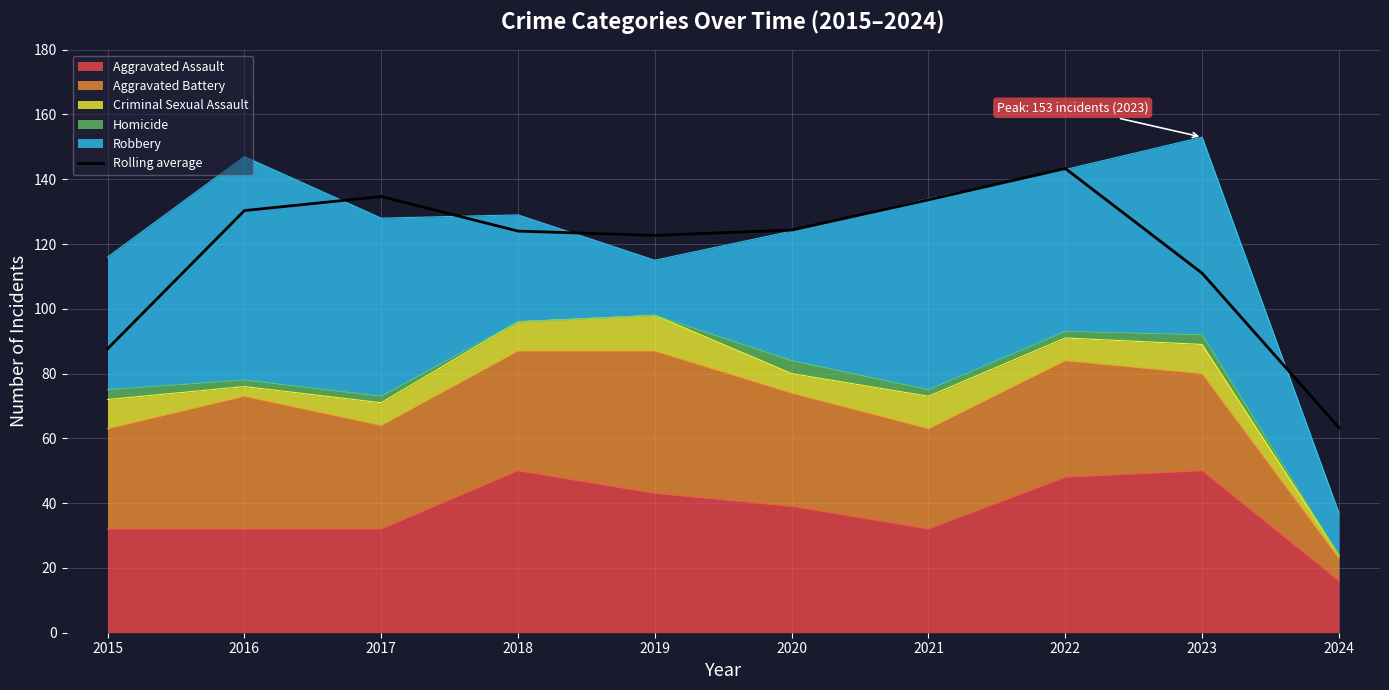

Between 2019 and 2020, which is larger?

2020